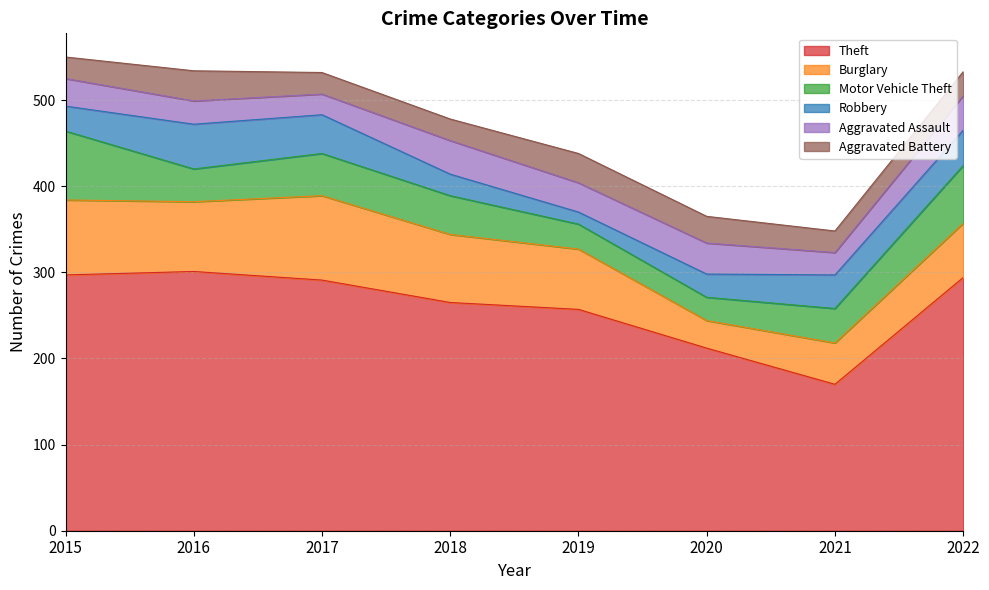

Reading left to right, transcribe all the data shown in this chart.

Theft: 2015=297	2016=301	2017=291	2018=265	2019=257	2020=212	2021=170	2022=294
Burglary: 2015=87	2016=81	2017=98	2018=79	2019=70	2020=32	2021=48	2022=63
Motor Vehicle Theft: 2015=80	2016=38	2017=49	2018=45	2019=29	2020=27	2021=40	2022=67
Robbery: 2015=29	2016=52	2017=45	2018=25	2019=14	2020=27	2021=39	2022=41
Aggravated Assault: 2015=32	2016=27	2017=24	2018=39	2019=34	2020=36	2021=26	2022=40
Aggravated Battery: 2015=25	2016=35	2017=25	2018=25	2019=34	2020=31	2021=25	2022=28